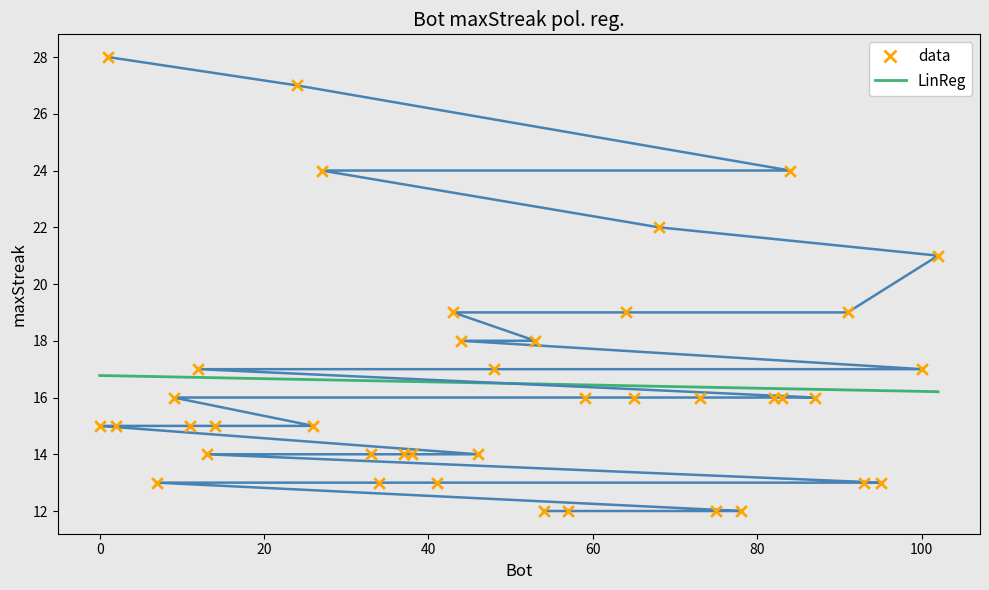

What are all the series names shown in the legend?

data, LinReg